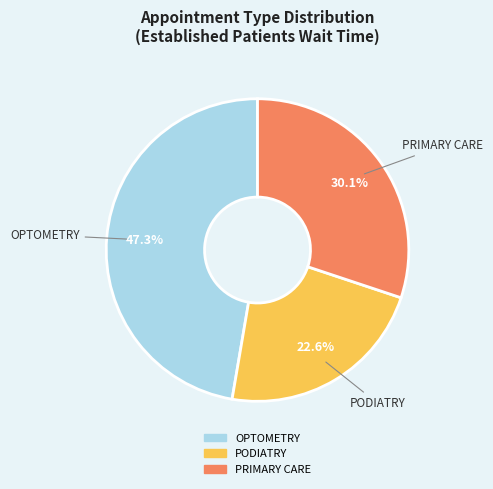

Is there a majority slice in this chart?

No